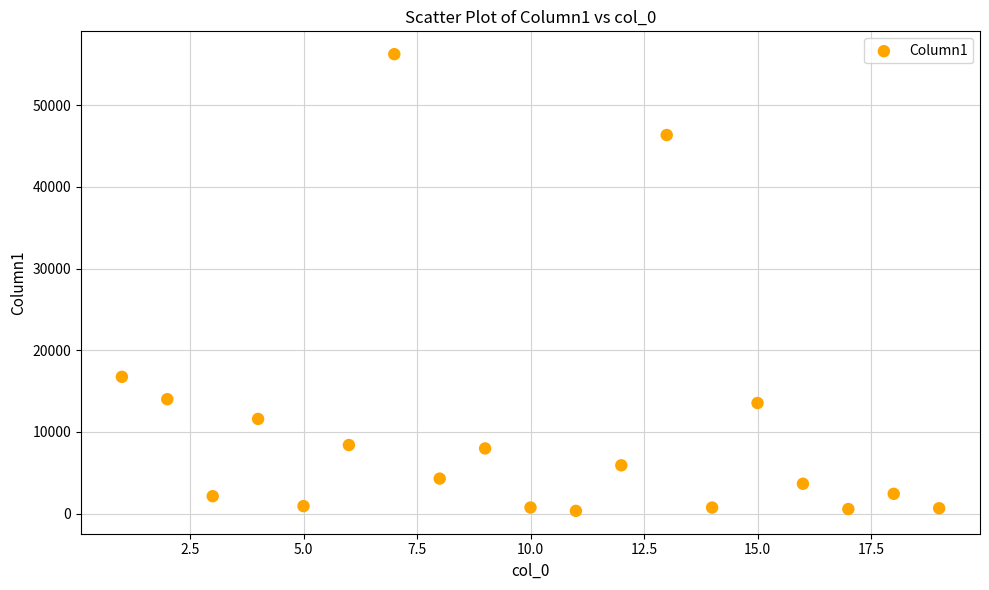

What Y value in the scatter plot is closest to 28286?

16738.6